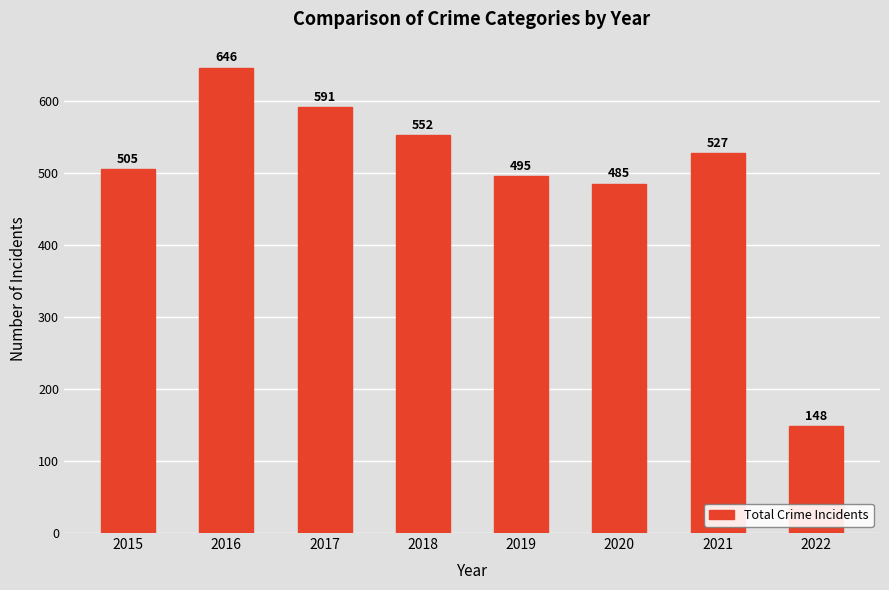

What is the minimum value shown in the chart?

148